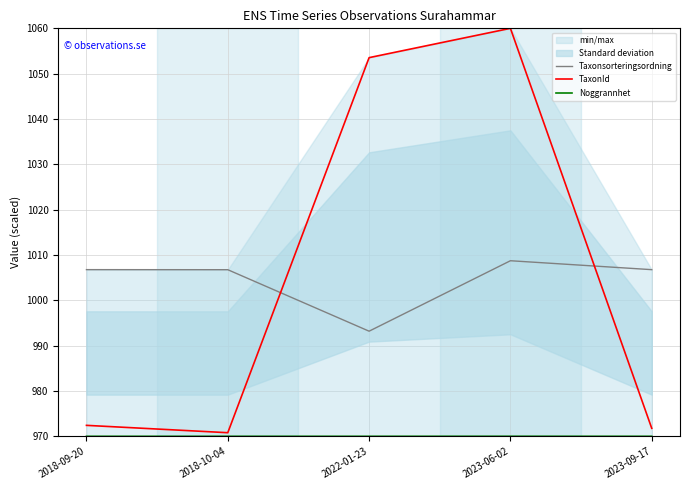

What is the sum of the TaxonId values at 2023-06-02 and 2022-01-23?

2113.5